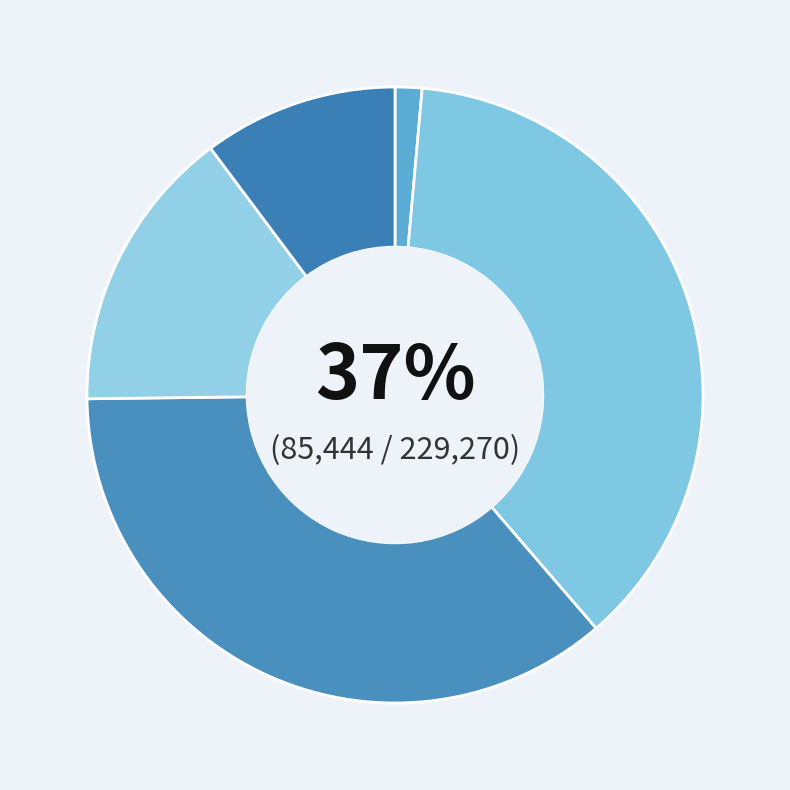

What percentage is the turkye slice, to the nearest percent?

36%